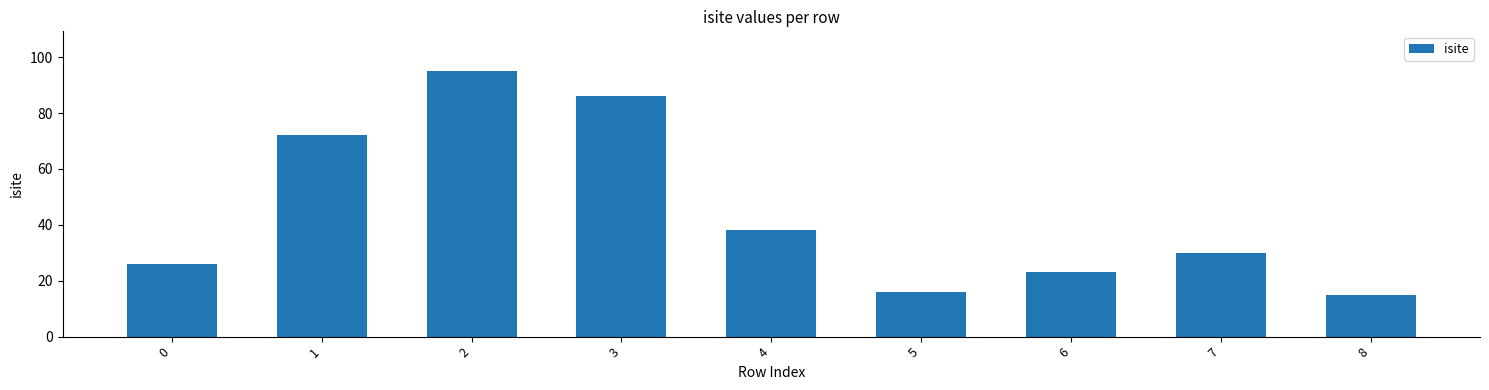

Is it true that the value at 1 is 72?

True